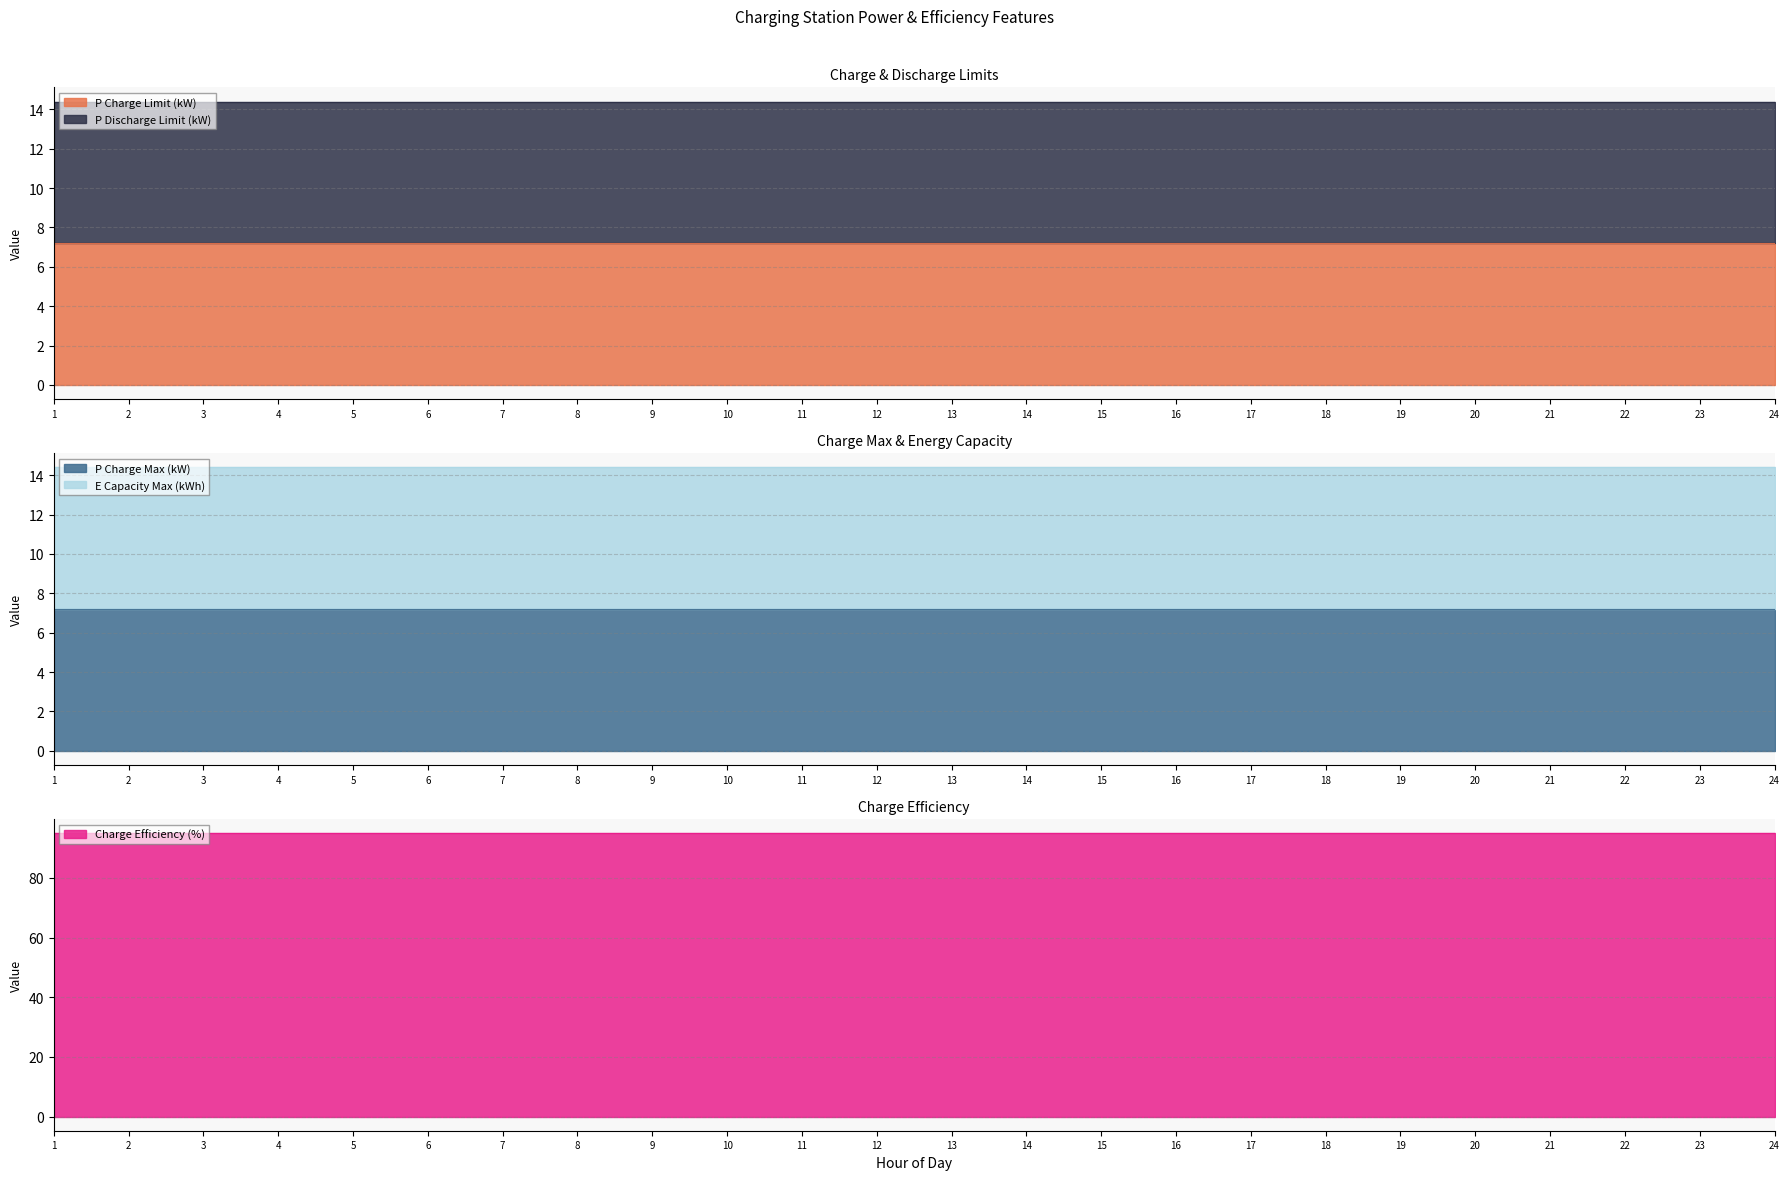

At how many categories does at least one series exceed 30?

24